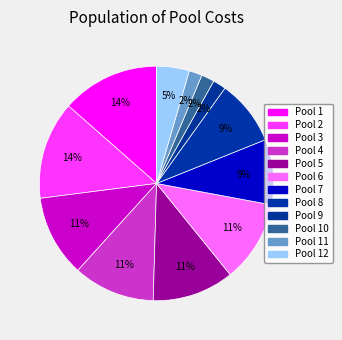

Count the number of slices in the pie.

12